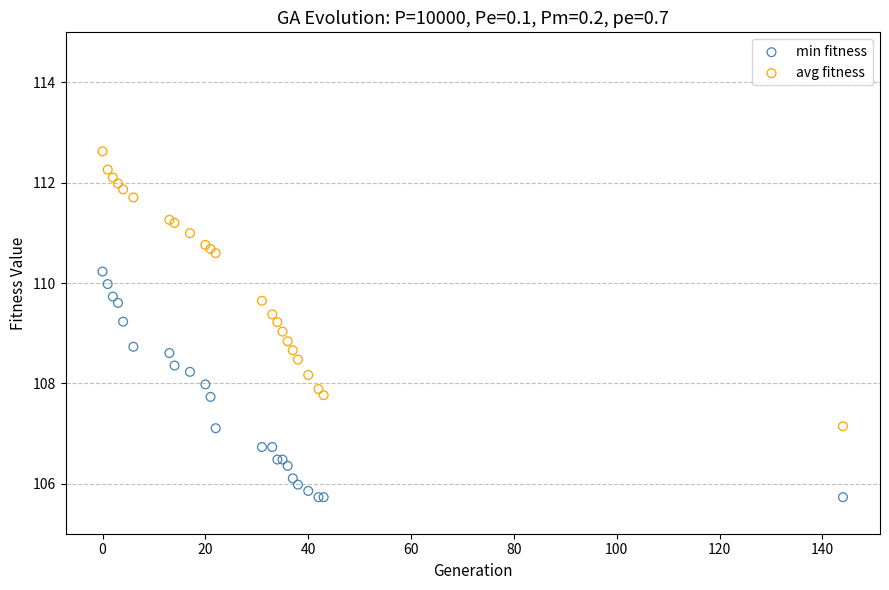

Which series contains the highest Y value?

avg fitness